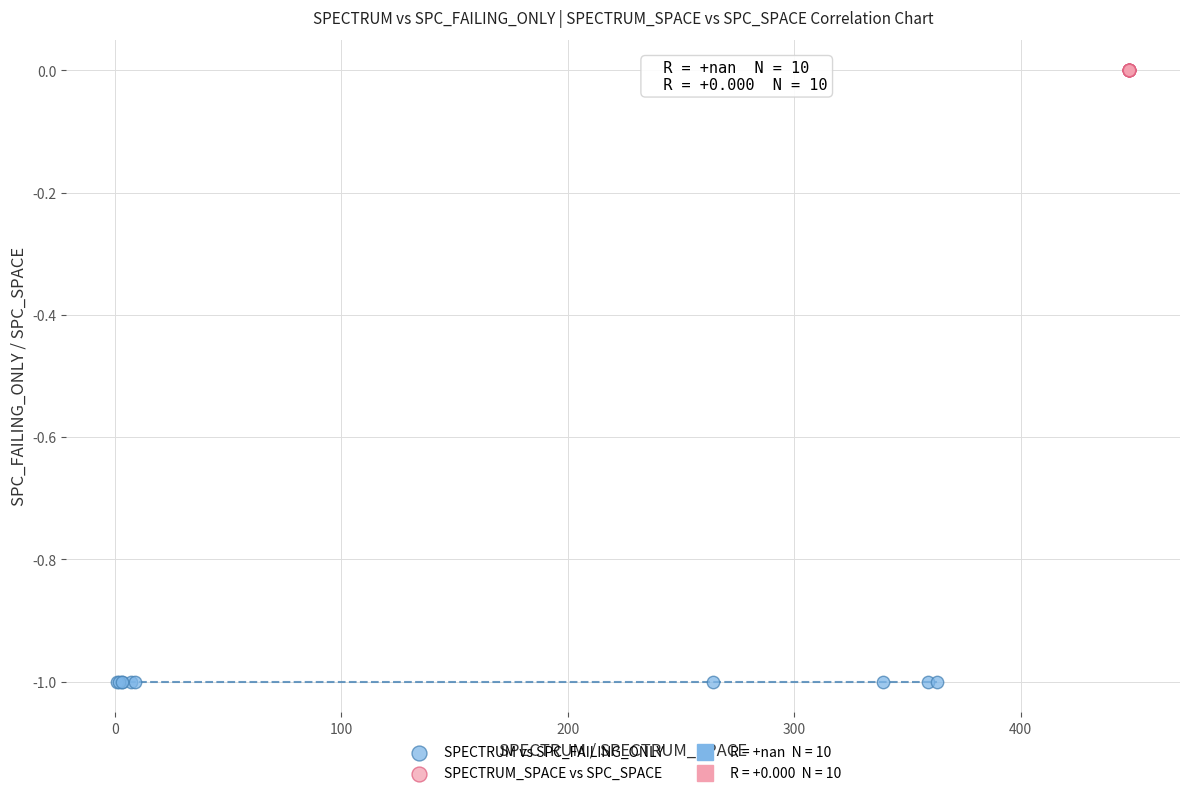

Which series reaches the minimum Y coordinate?

SPECTRUM vs SPC_FAILING_ONLY